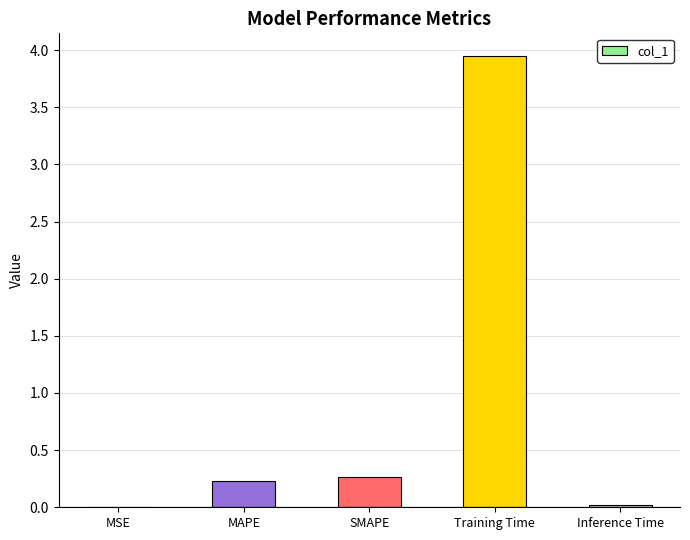

What is the sum of all values?

4.5